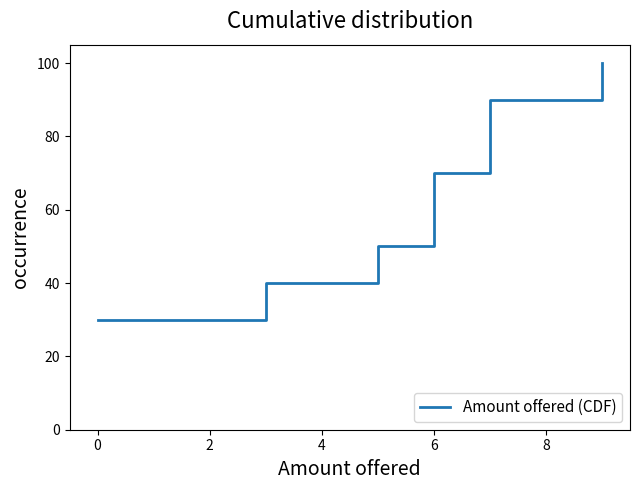

How many lines are shown in the chart?

1